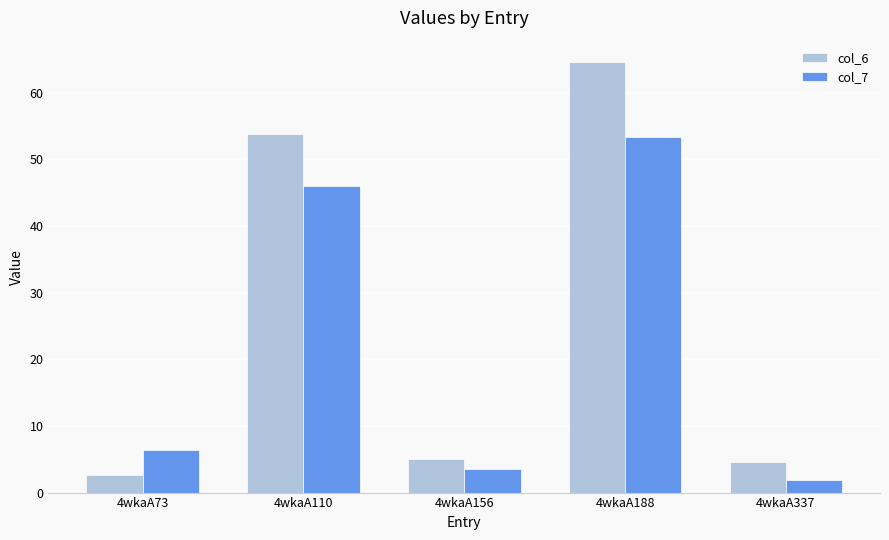

What is the greatest value displayed?

64.6